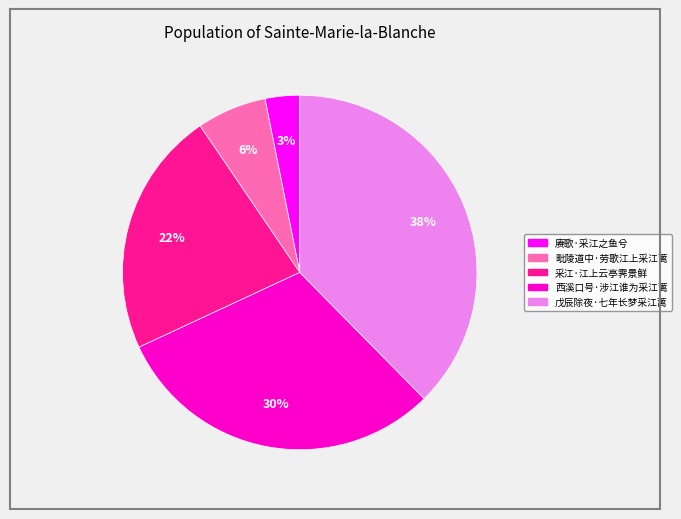

Count the number of slices in the pie.

5